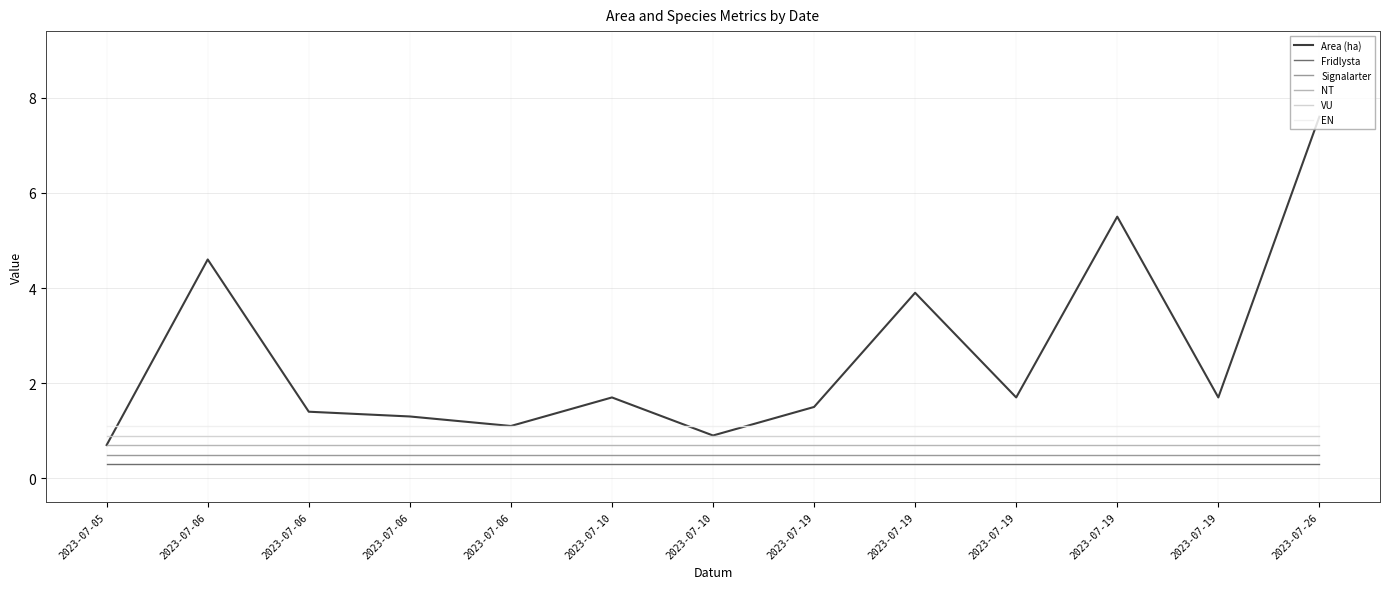

What is the greatest value displayed?

7.6